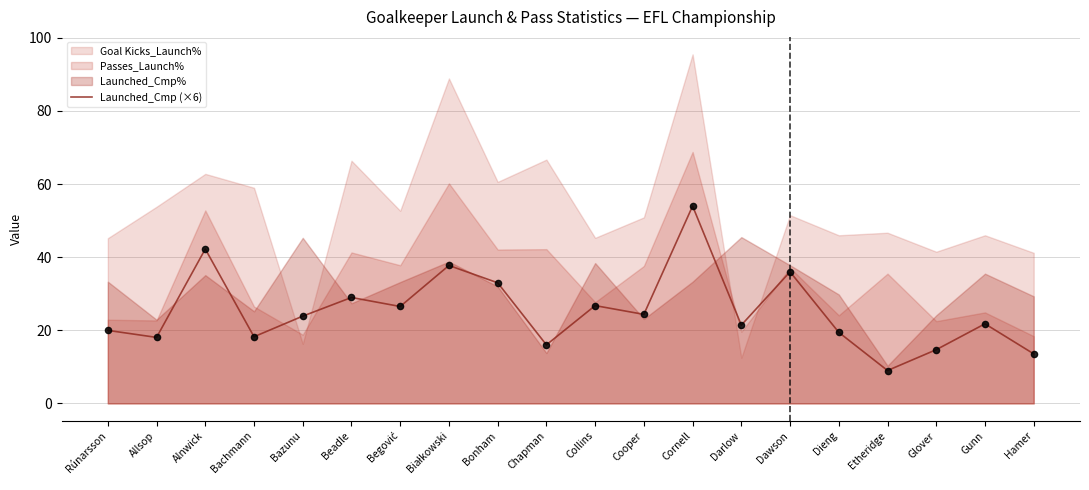

Is it true that Launched_Cmp (×6) equals 30.8 at Allsop?

False